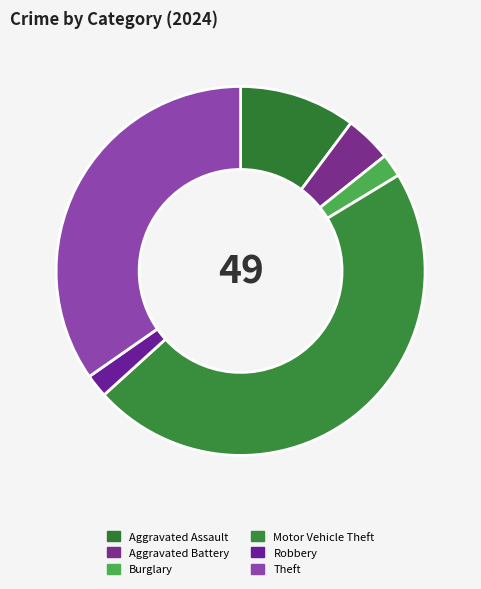

Which slice is the largest?

Motor Vehicle Theft